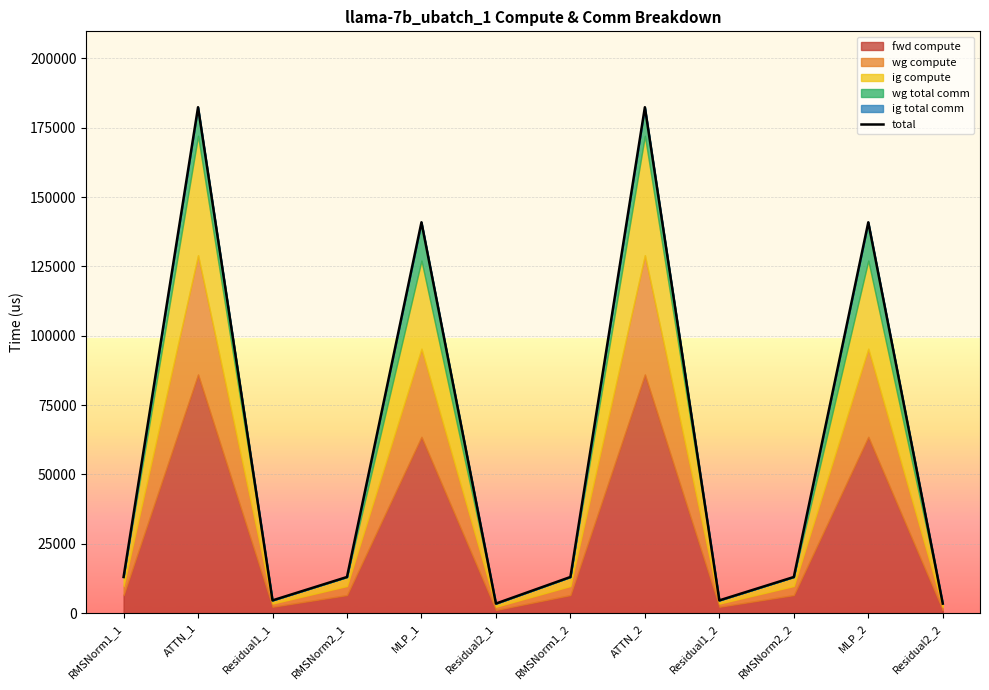

How many values are below 13043?

4